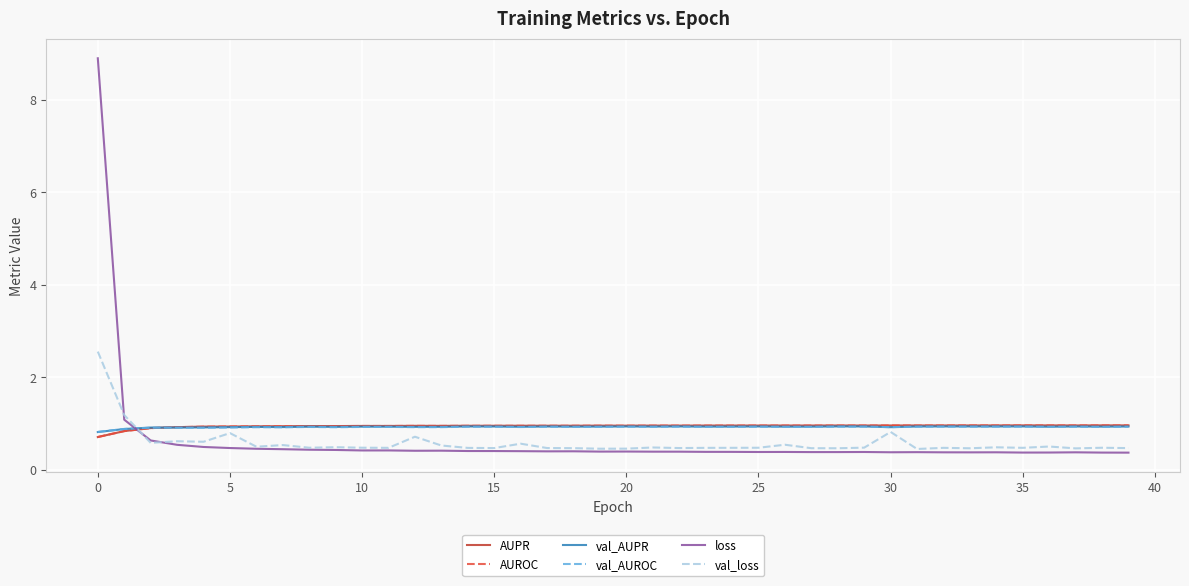

Which series has the widest spread of values?

loss